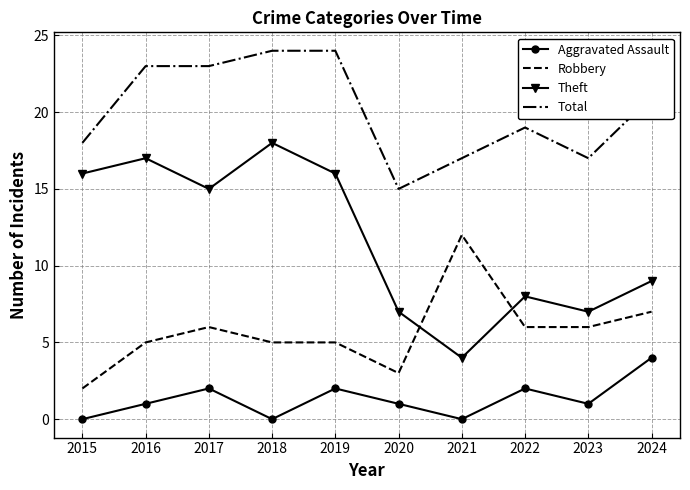

At which category does Theft reach its first local valley?

2017